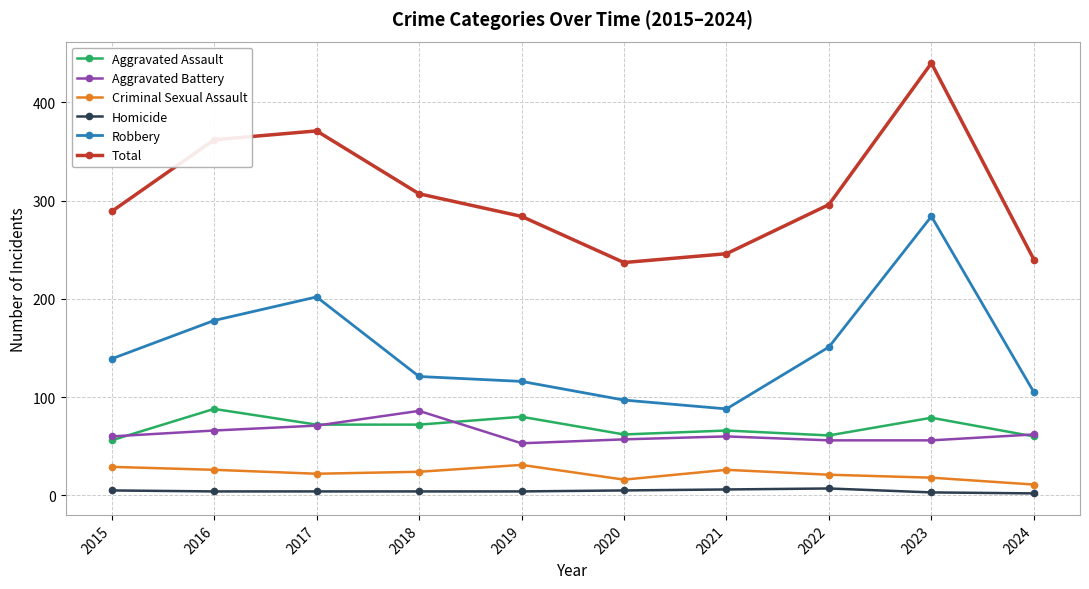

At which category is the sum across all series the highest?

2023